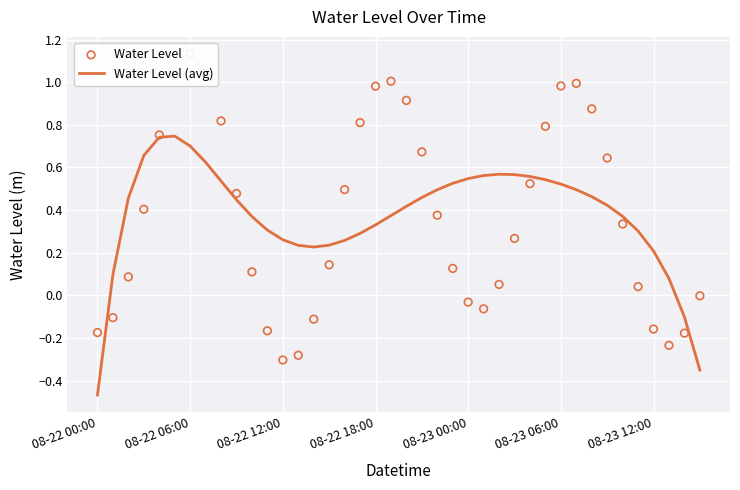

At how many categories does at least one series exceed 0?

37